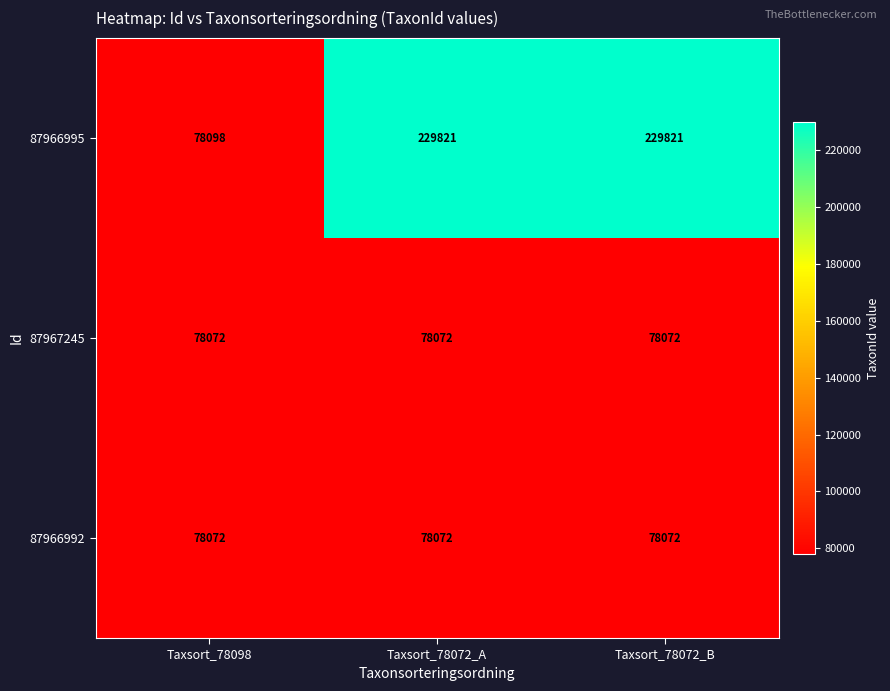

What is the total value across all series at Taxsort_78072_A?

385965